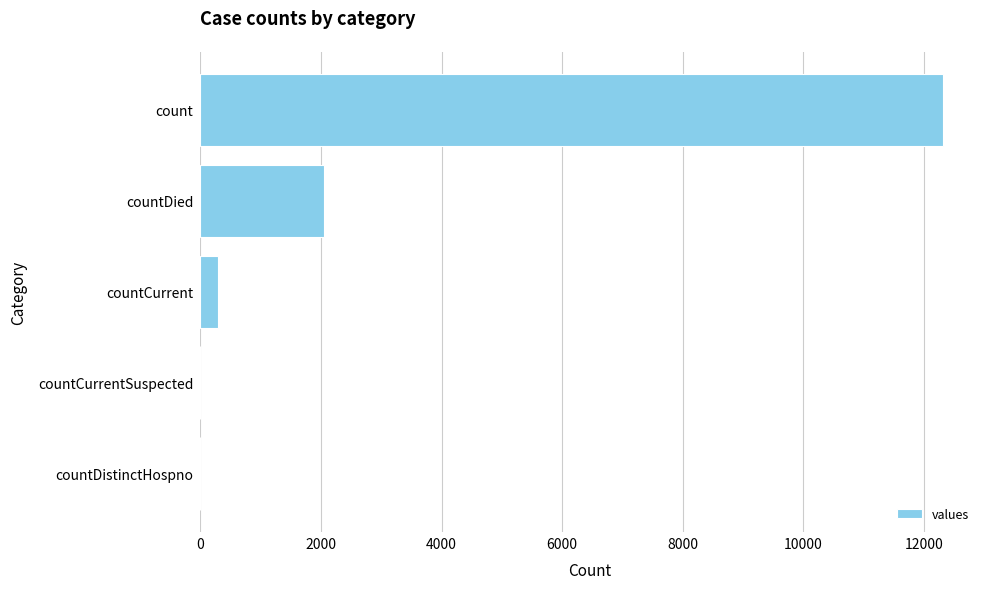

How many data points does each series have?

5